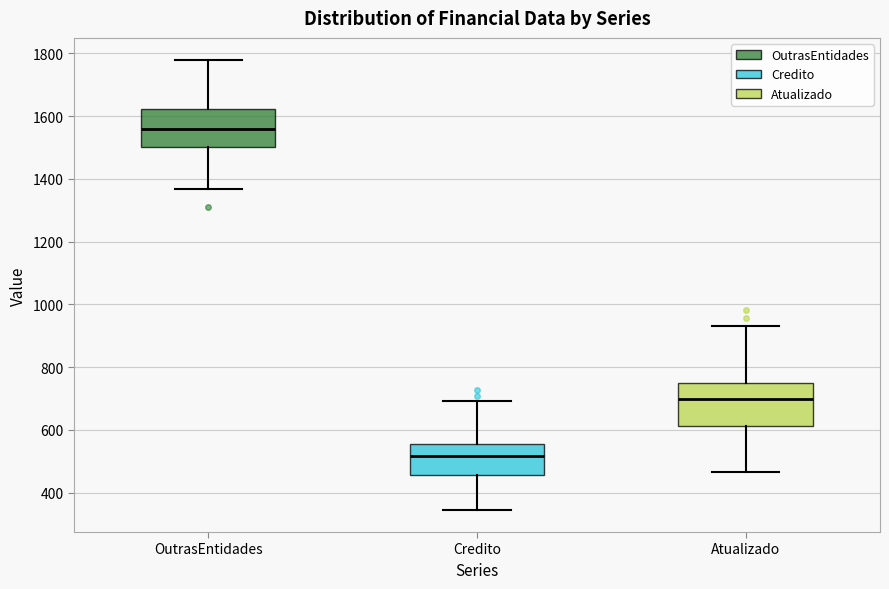

Reading left to right, transcribe this box plot: for each box, give where its median line is, the range the box spans, and where its two whiskers end, as read against the y-axis. The values are not printed on the chart, so give them approximately, as read against the axis.

OutrasEntidades: median 1560, box 1500 to 1620, whiskers 1360 to 1780
Credito: median 520, box 460 to 560, whiskers 340 to 700
Atualizado: median 700, box 620 to 740, whiskers 460 to 940